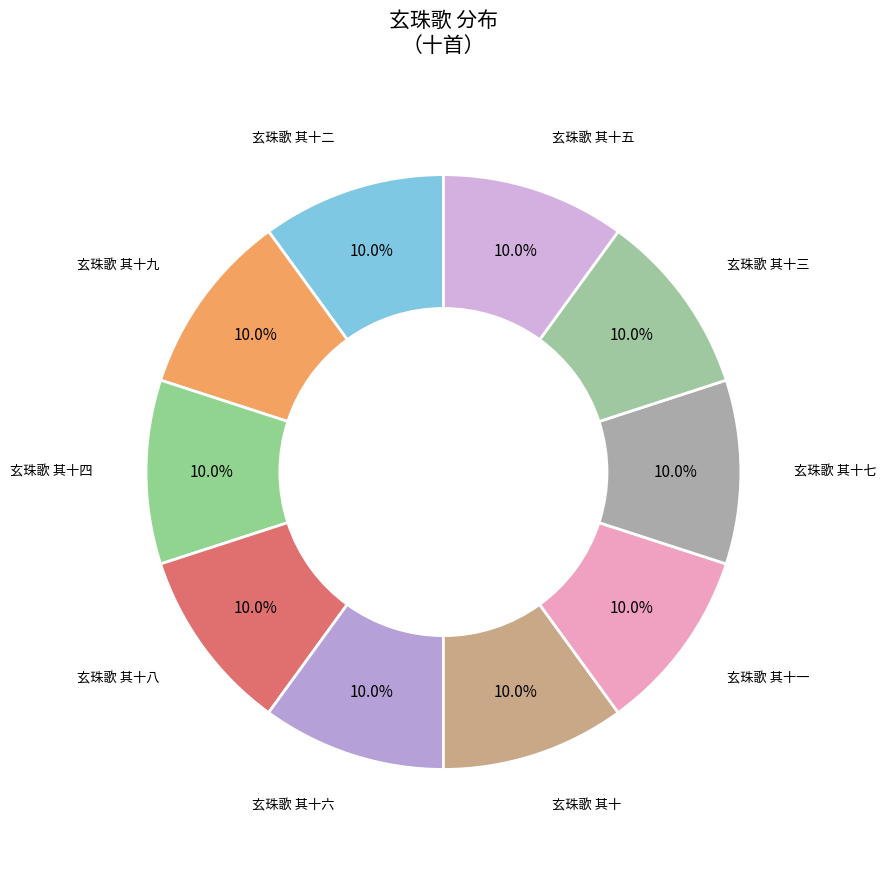

Rank the categories by value from lowest to highest.

玄珠歌 其十, 玄珠歌 其十一, 玄珠歌 其十二, 玄珠歌 其十三, 玄珠歌 其十四, 玄珠歌 其十五, 玄珠歌 其十六, 玄珠歌 其十七, 玄珠歌 其十八, 玄珠歌 其十九